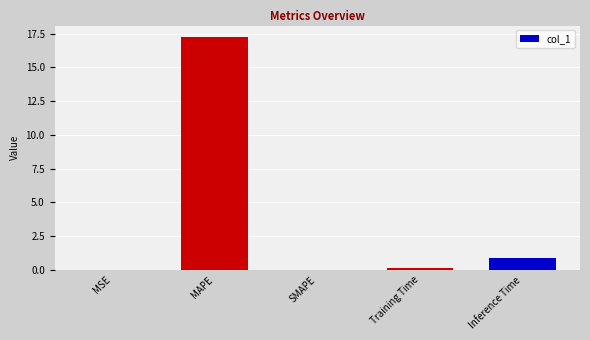

How many categories are shown in the chart?

5